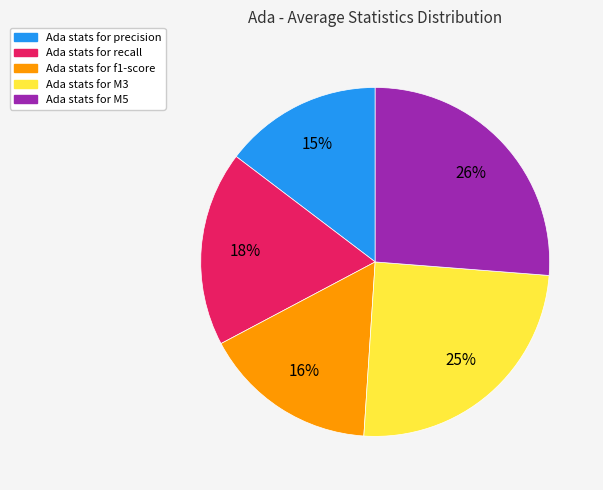

To the nearest percent, what is the average slice percentage?

20%